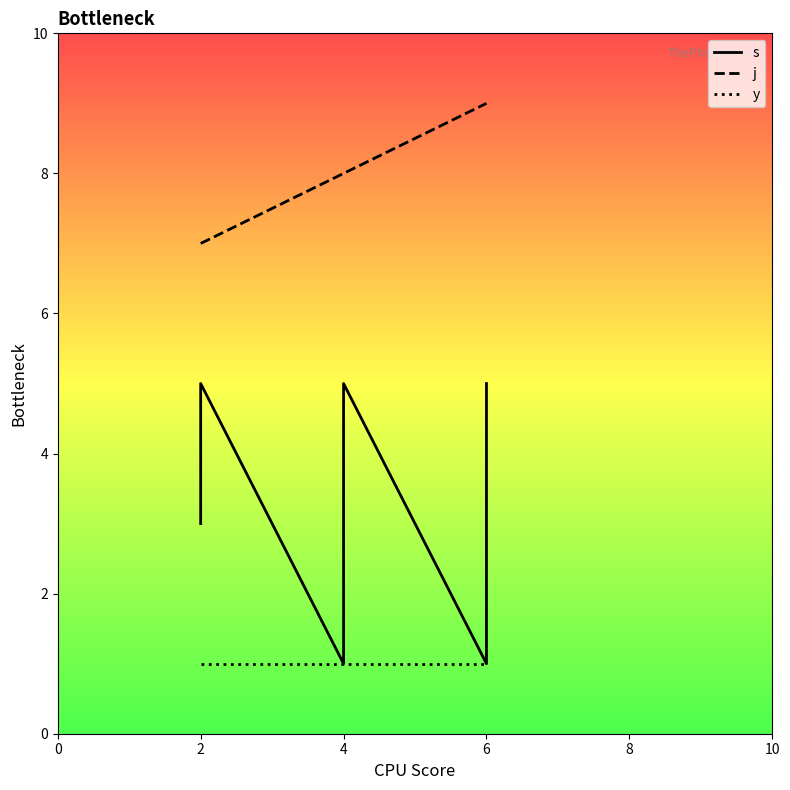

What is the highest value of the y series?

1